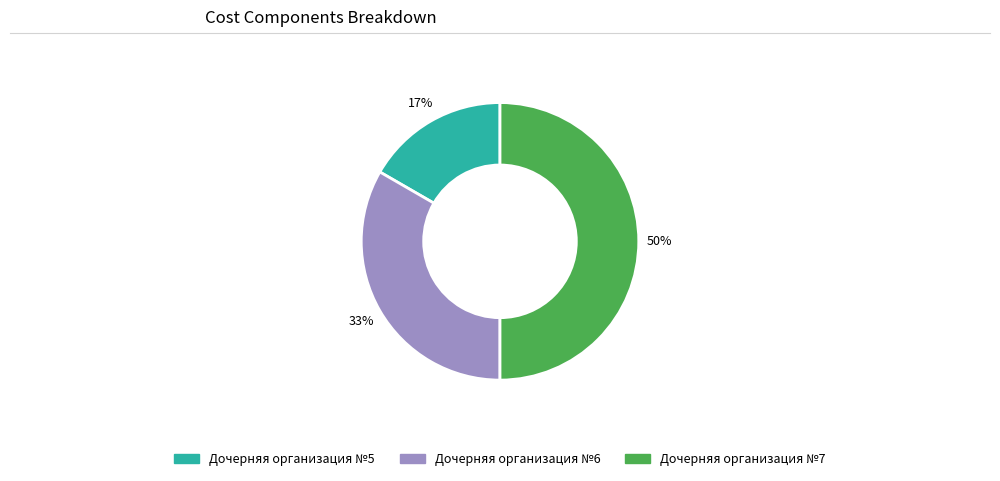

To the nearest percent, what percentage of the pie is Дочерняя организация №5?

17%